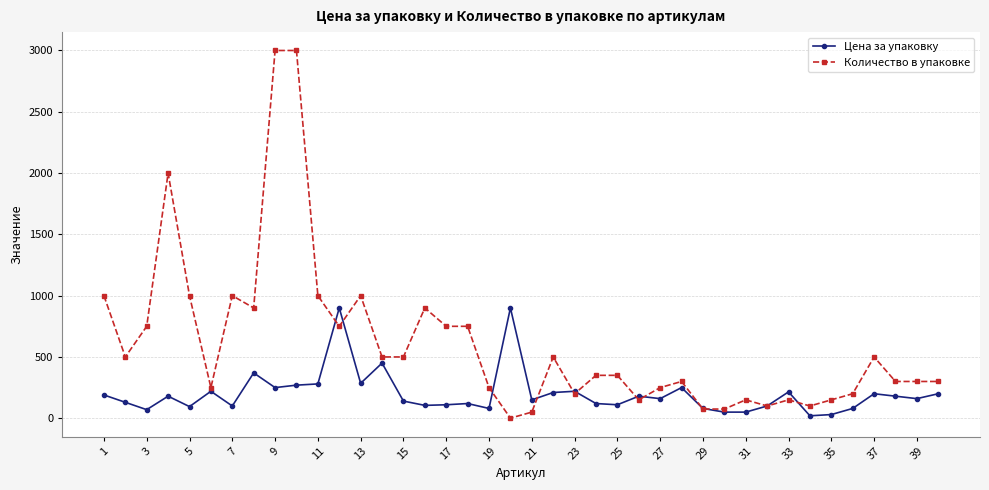

At how many categories does at least one series exceed 1174?

3